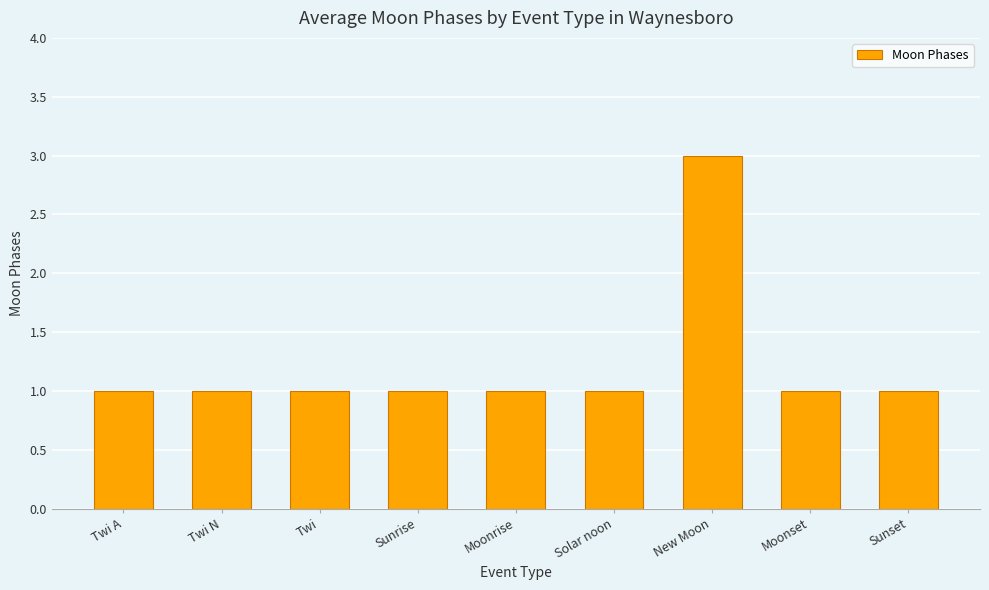

Are the bars horizontal?

No